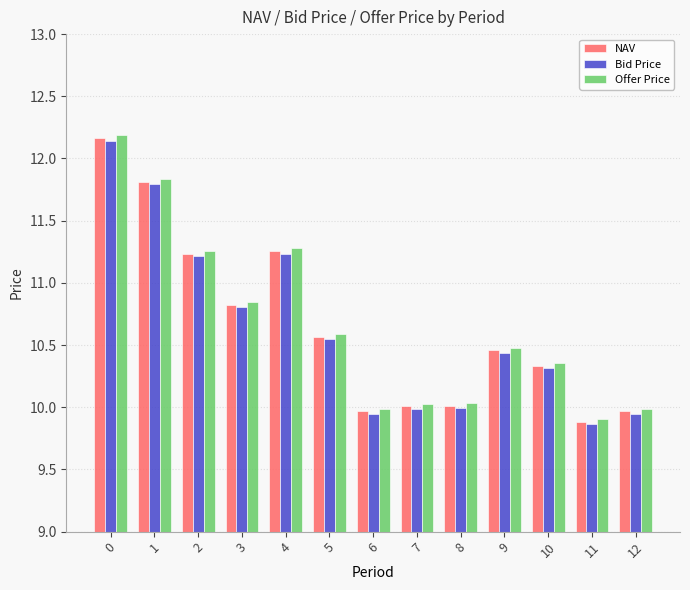

At which label does Bid Price reach its minimum?

11